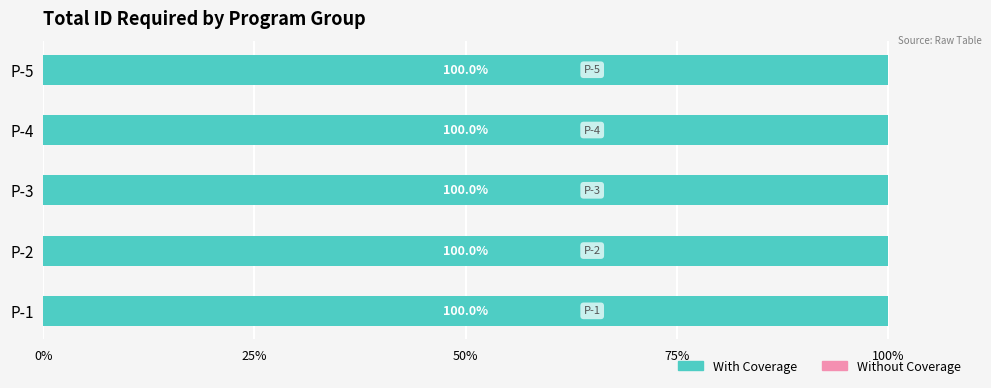

Where is Without Coverage nearest to the value 40?

P-3